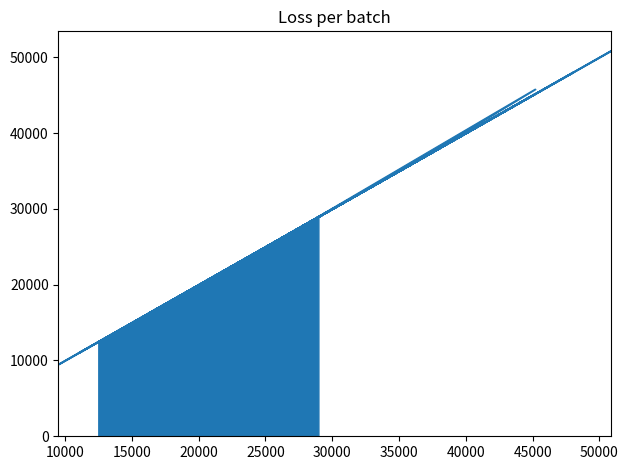

What is the minimum value shown in the chart?

9512